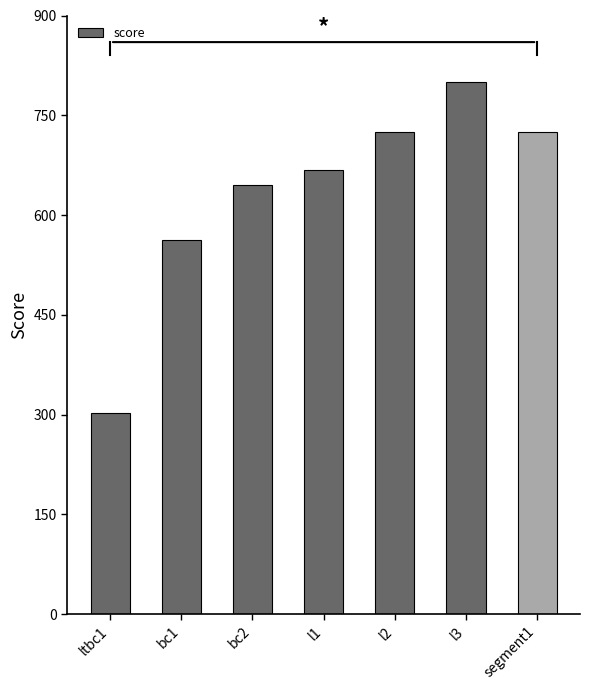

Reading left to right, what are all the values shown in this chart?

ltbc1=303	bc1=563	bc2=645	l1=668	l2=725	l3=800	segment1=725